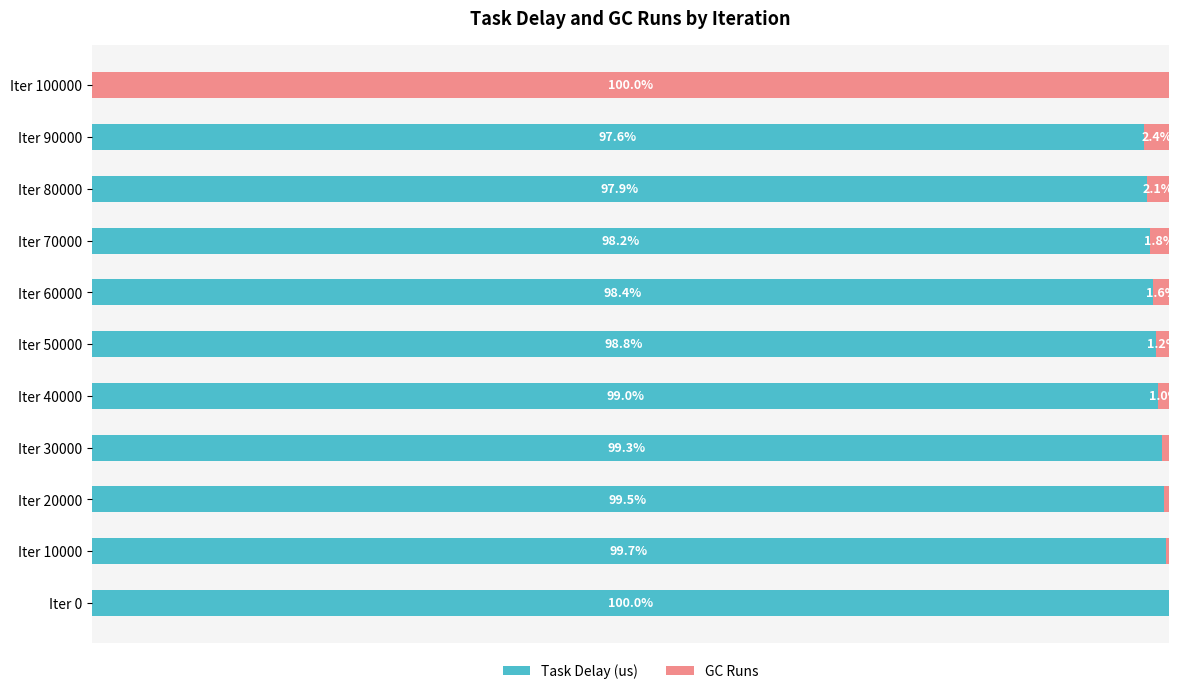

Where is Task Delay (us) nearest to the value 50?

Iter 90000